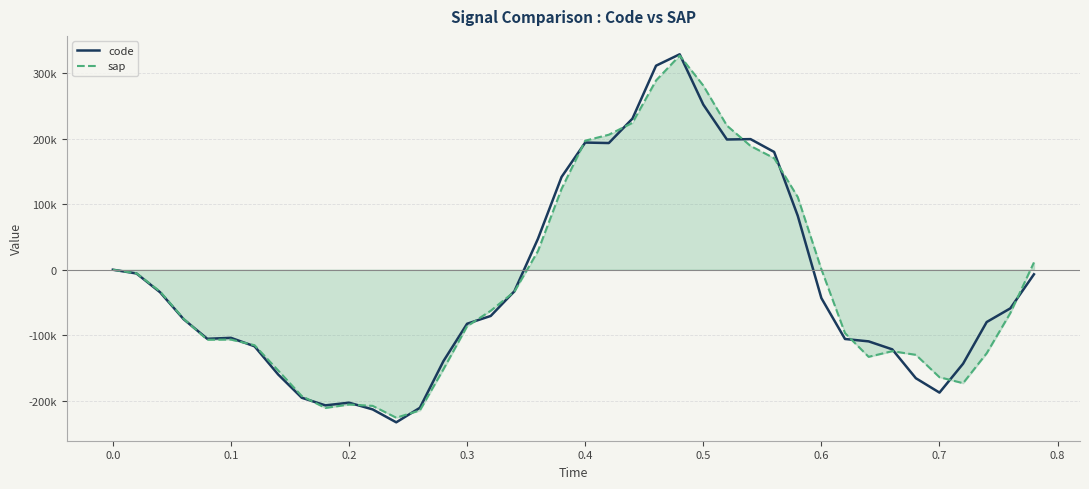

Does the chart have visible grid lines?

Yes